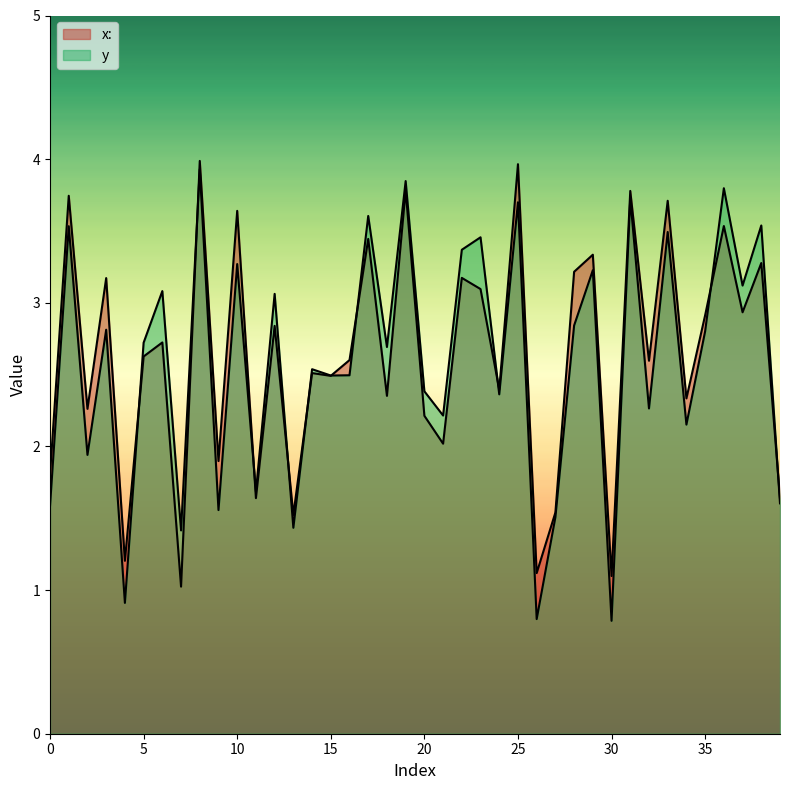

True or false: x: has more than 2 points higher than both neighbors.

True